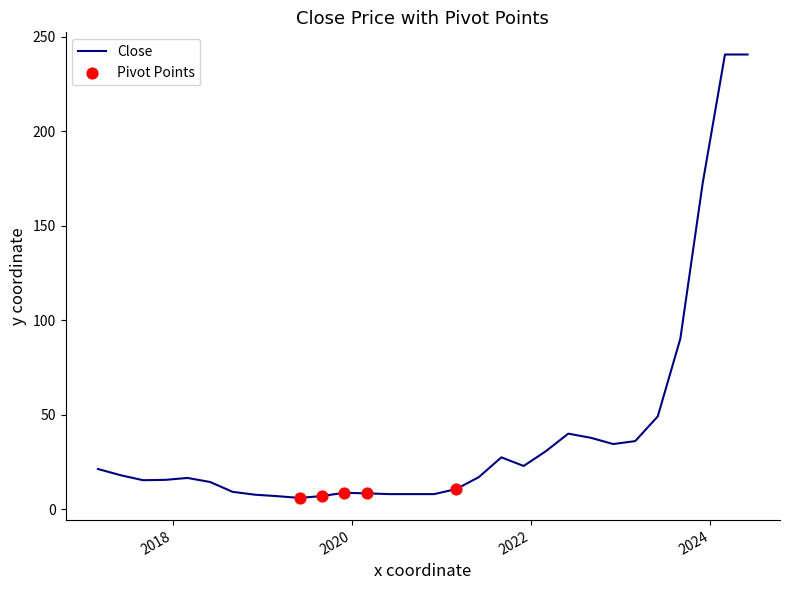

What is the difference between the maximum and minimum values?

234.7